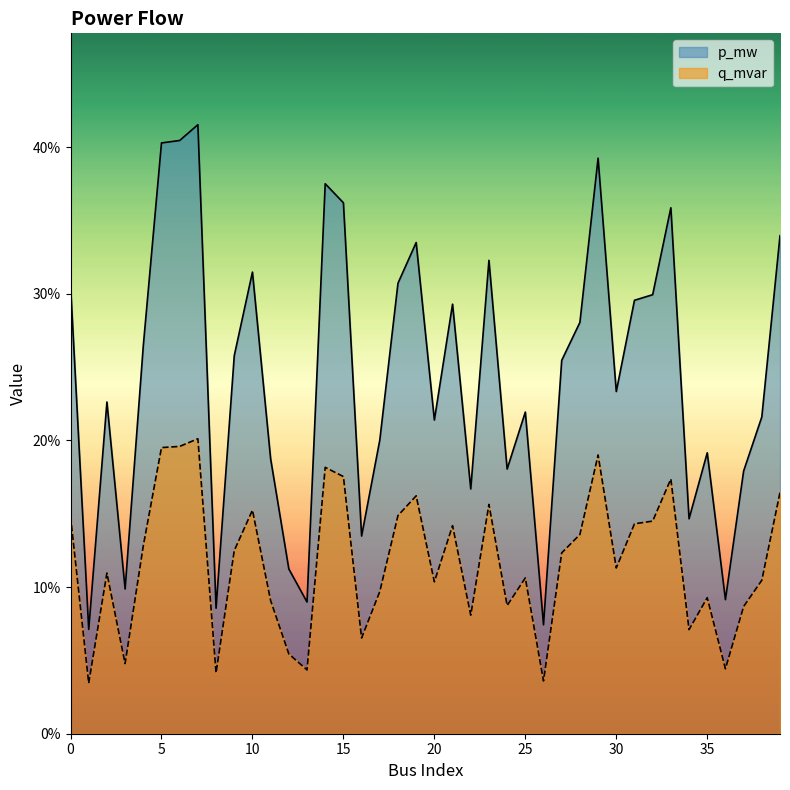

What is the spread (max minus min) of values at 33?

0.2